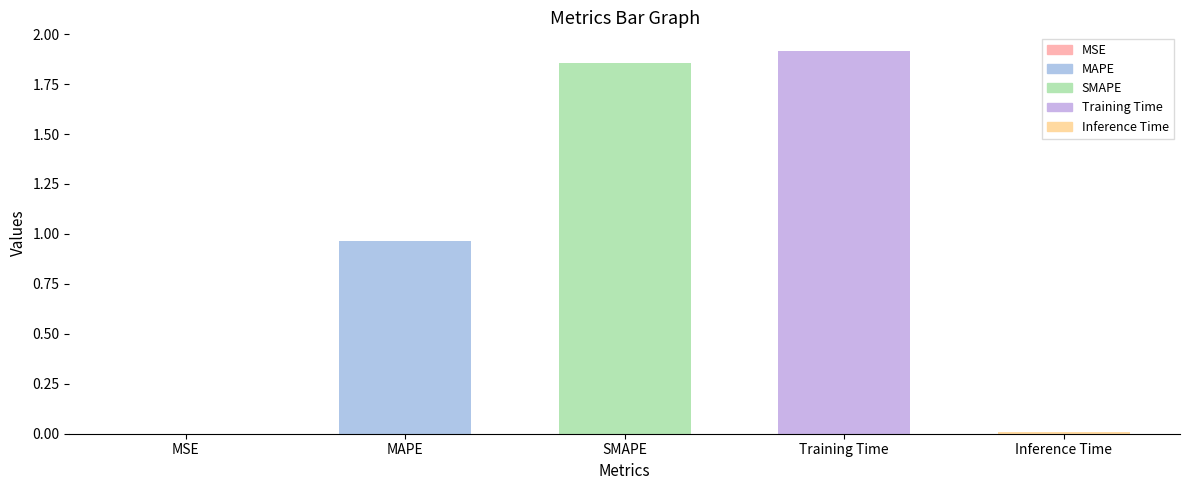

What is the sum of all values?

4.7